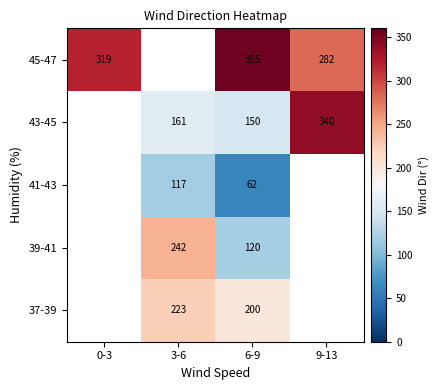

Rank the series at 6-9 from lowest to highest value.

41-43, 39-41, 43-45, 37-39, 45-47